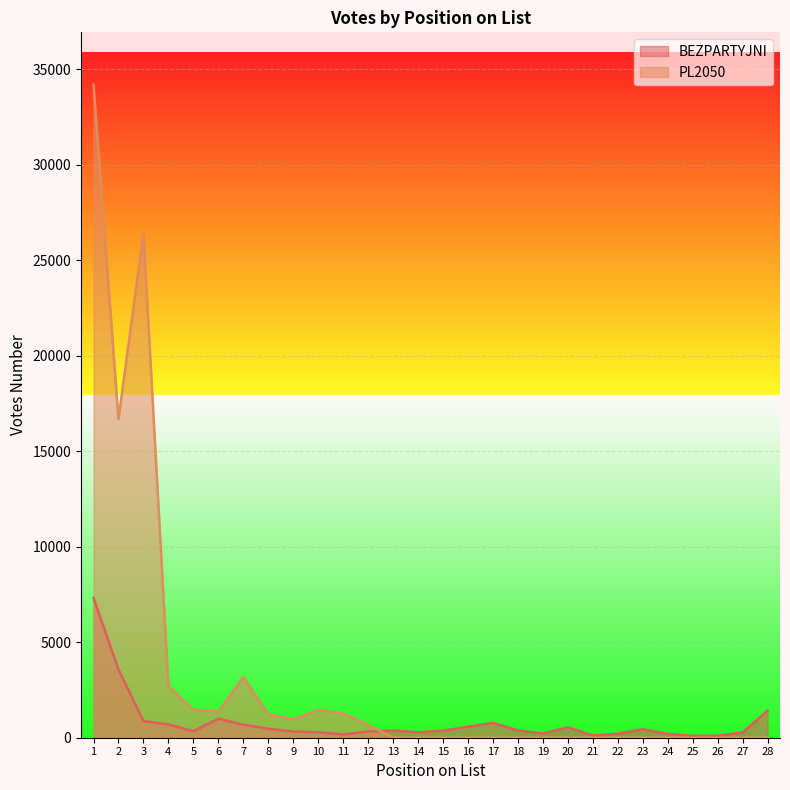

The value of PL2050 at 25 is 0. True or false?

True